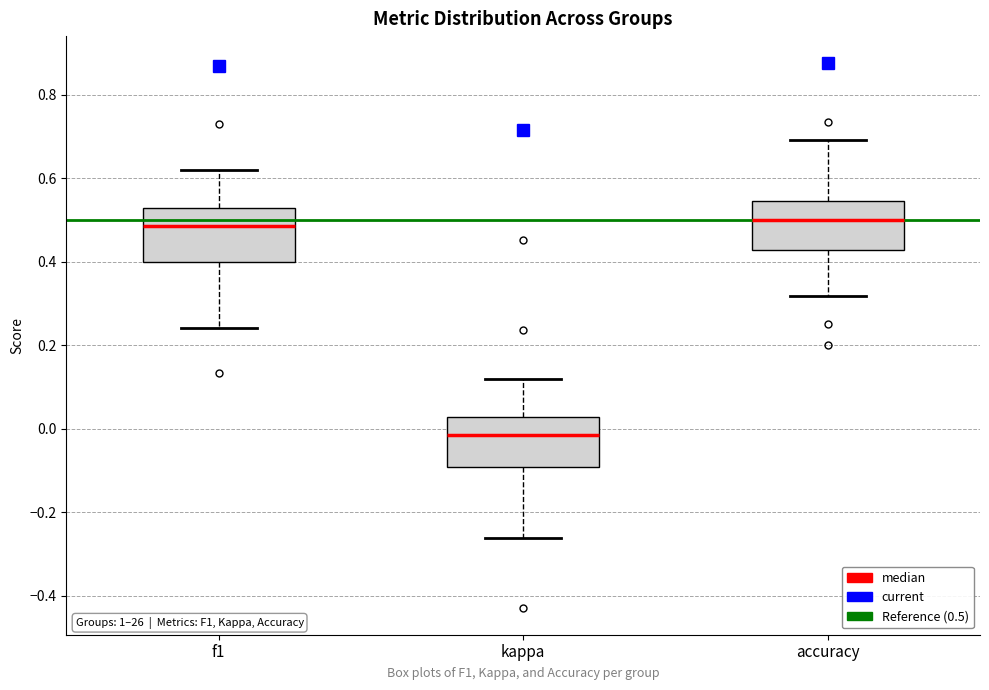

Which box's median line is the lowest?

kappa